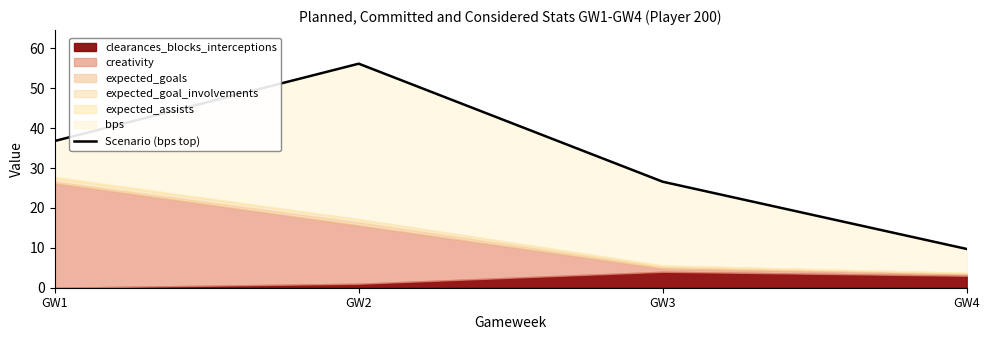

Where is the data nearest to the value 32?

GW1